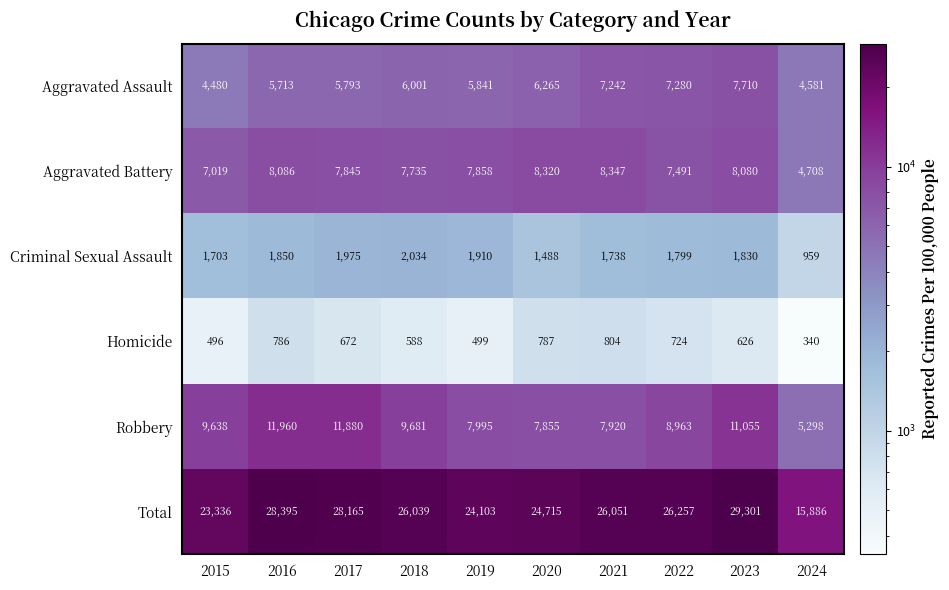

What is the smallest value displayed?

340